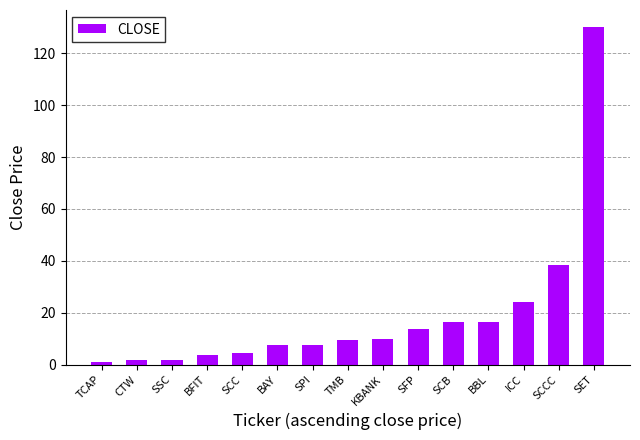

What is the smallest value displayed?

0.9